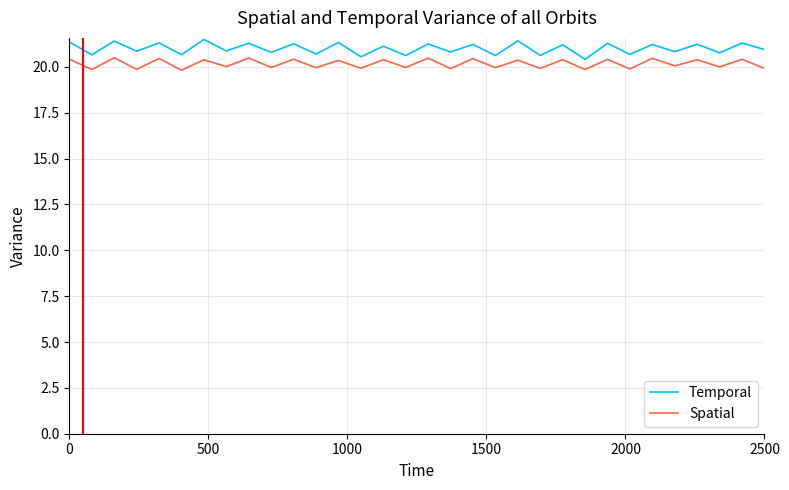

True or false: Temporal and Spatial cross at least once.

False